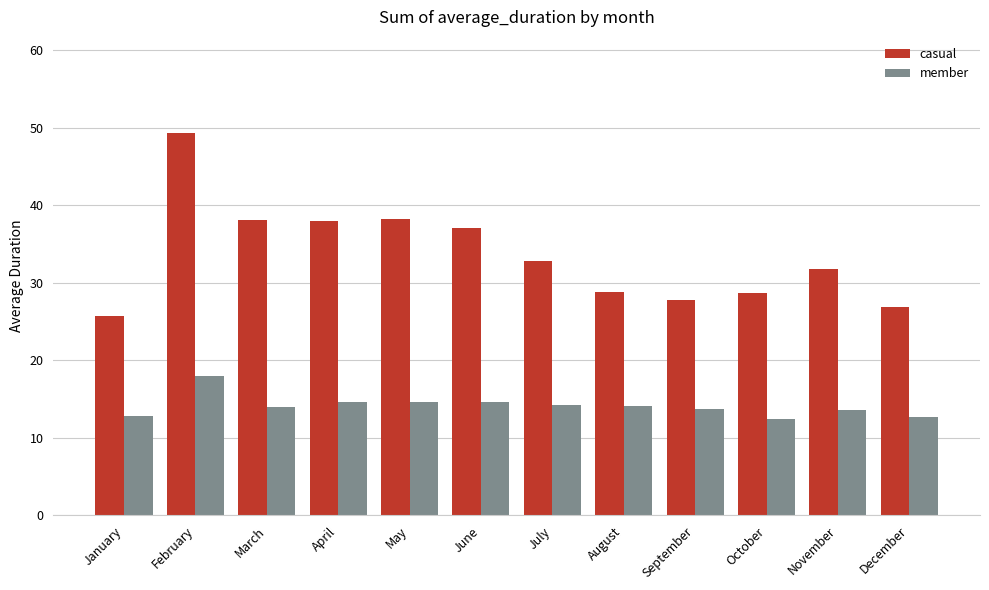

True or false: casual has a value of 15.5 at April.

False